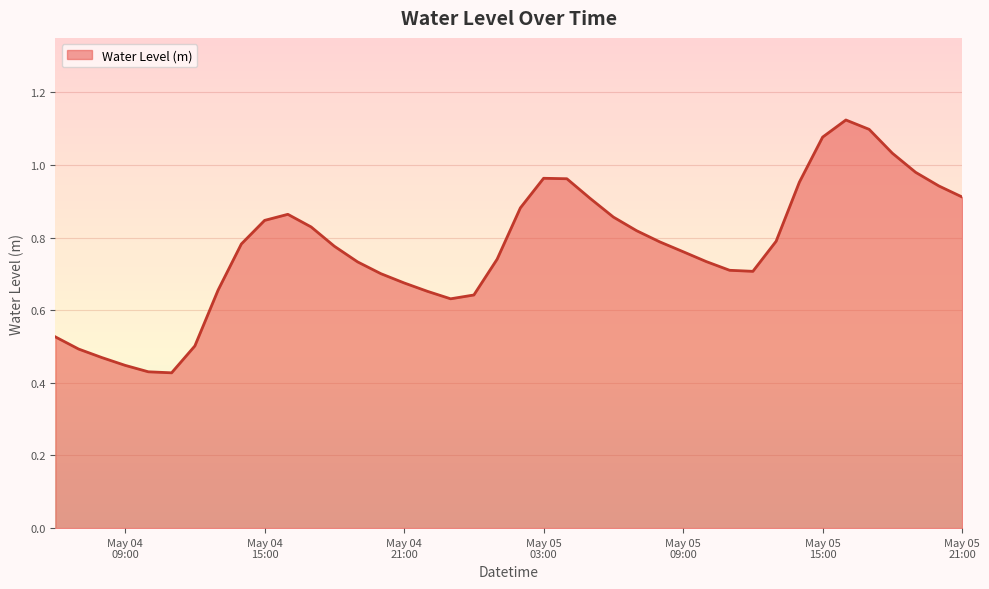

Does the chart have visible grid lines?

Yes